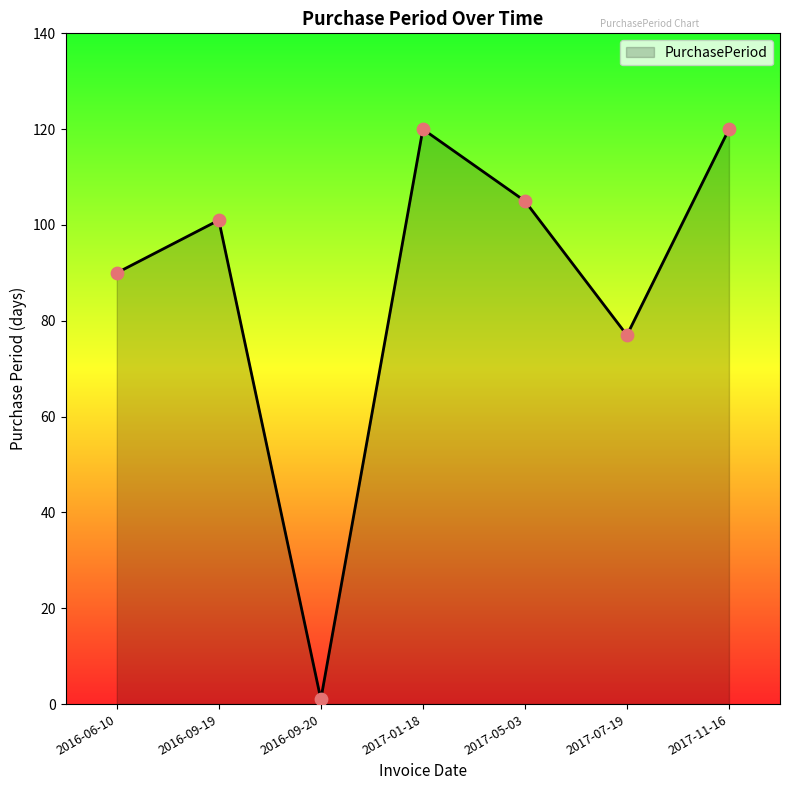

Between 2017-11-16 and 2017-05-03, which is larger?

2017-11-16